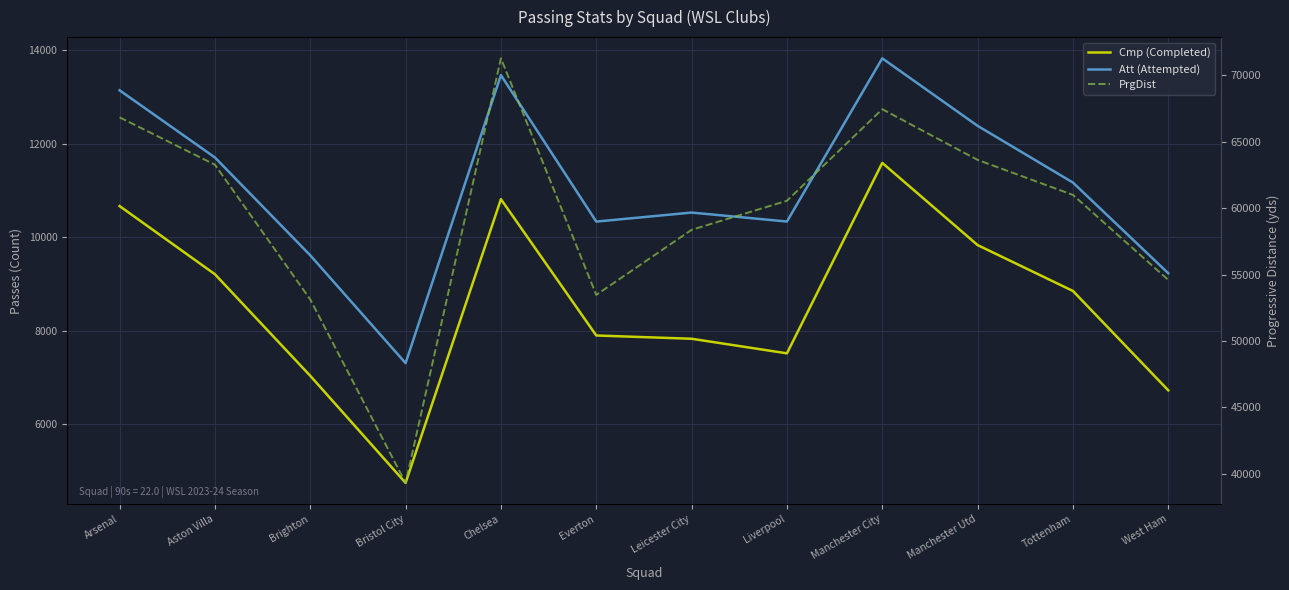

Reading right to left, extract all data points from this chart.

Cmp (Completed): 6724	8851	9833	11592	7516	7828	7898	10815	4743	7035	9209	10668
Att (Attempted): 9230	11171	12385	13830	10337	10529	10336	13471	7306	9614	11708	13146
PrgDist: 54600	61003	63642	67459	60563	58374	53474	71290	39315	53131	63278	66847